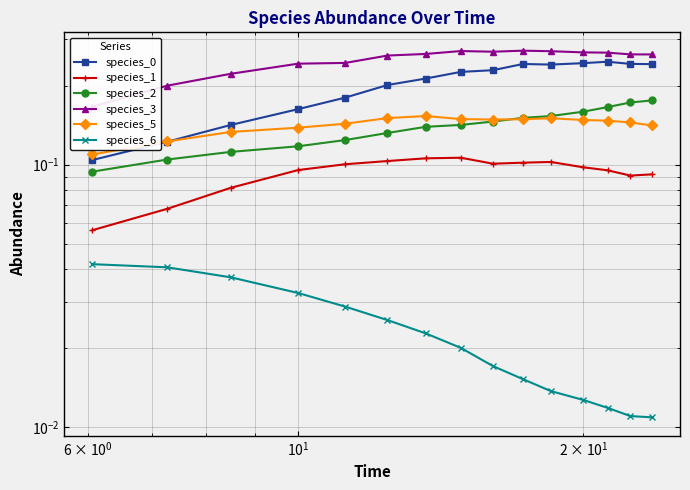

Which series has the largest total across all categories?

species_3